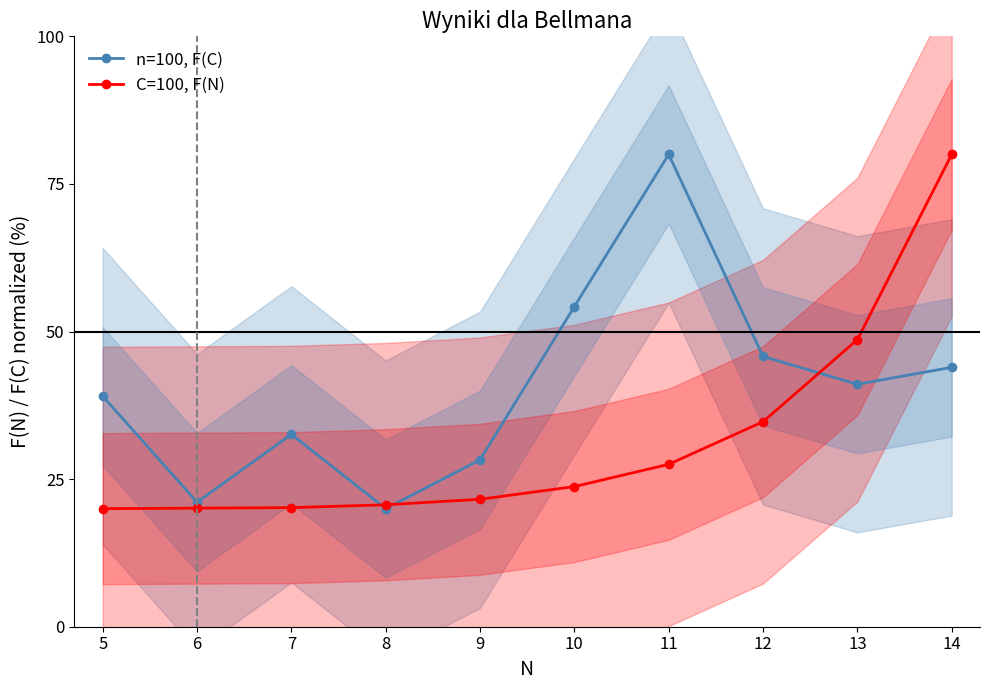

True or false: C=100, F(N) and n=100, F(C) cross at least once.

True